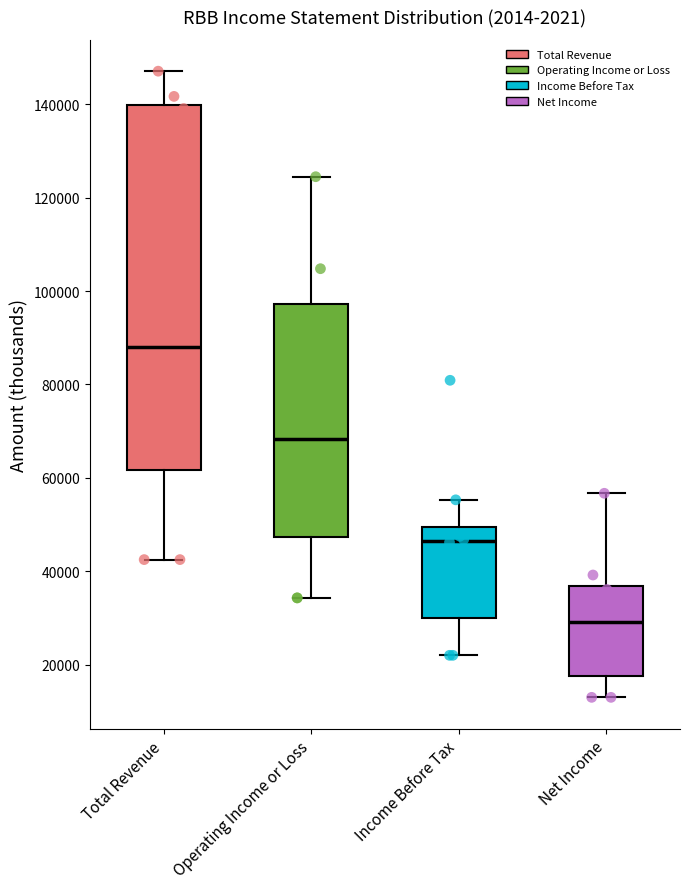

Which box's median line is the highest?

Total Revenue